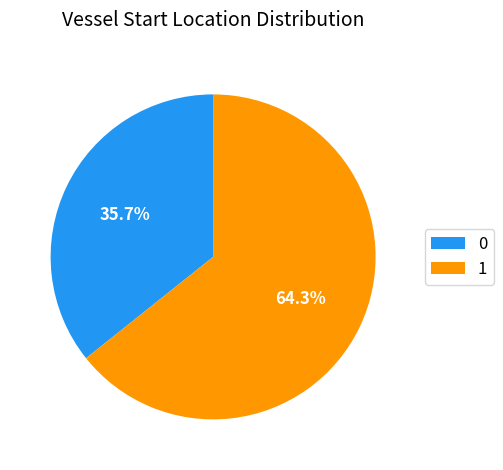

Count the number of slices in the pie.

2